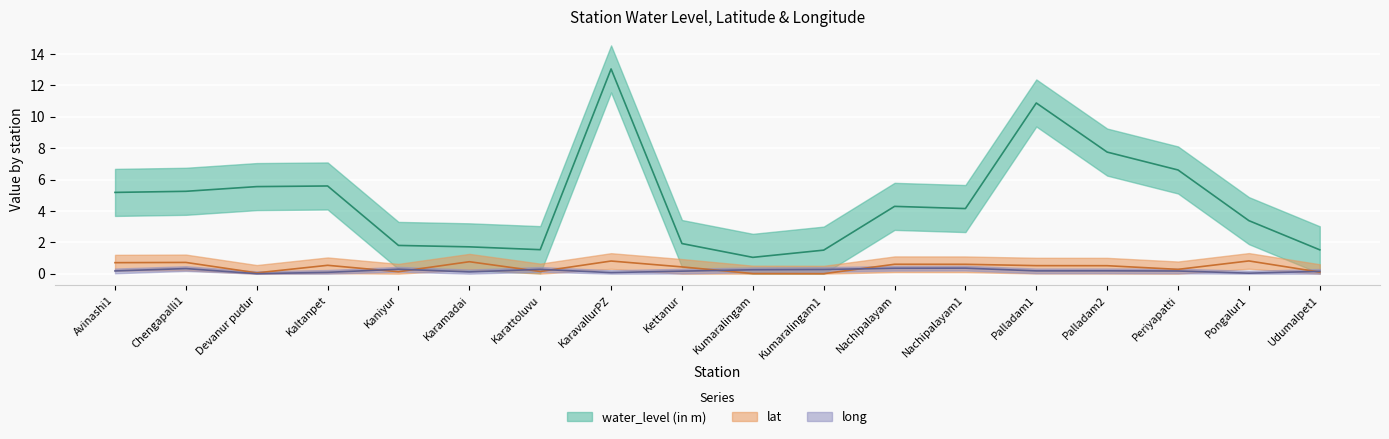

True or false: lat has a value of -0.5 at Kumaralingam1.

False